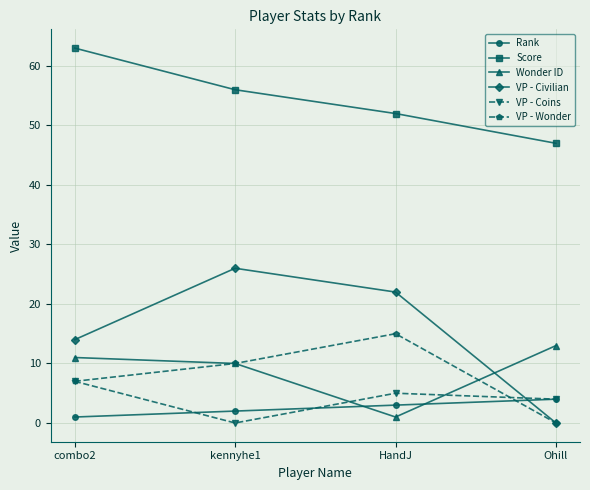

What is the average value of the VP - Wonder series?

8